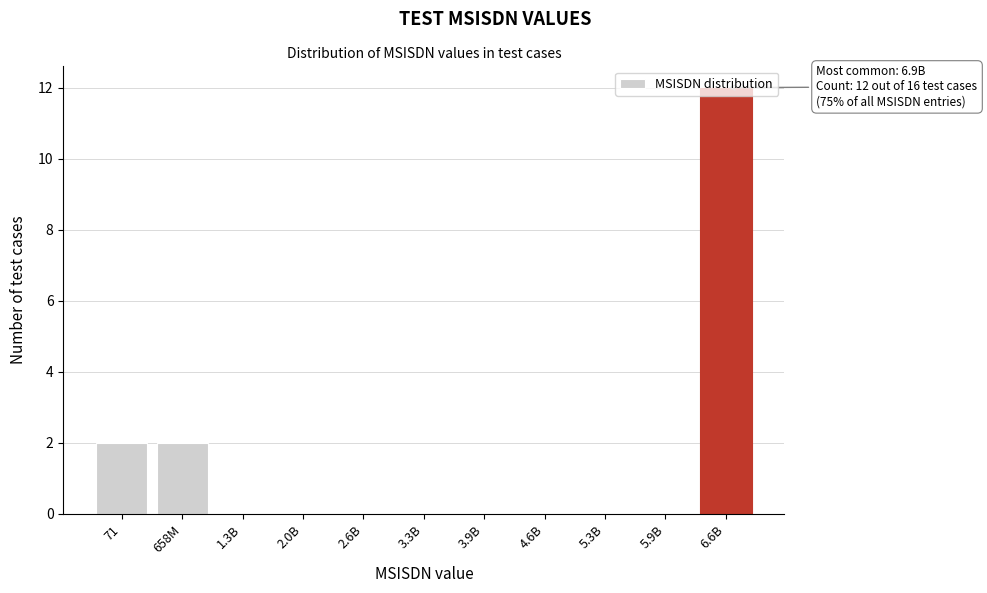

What is the greatest value displayed?

12